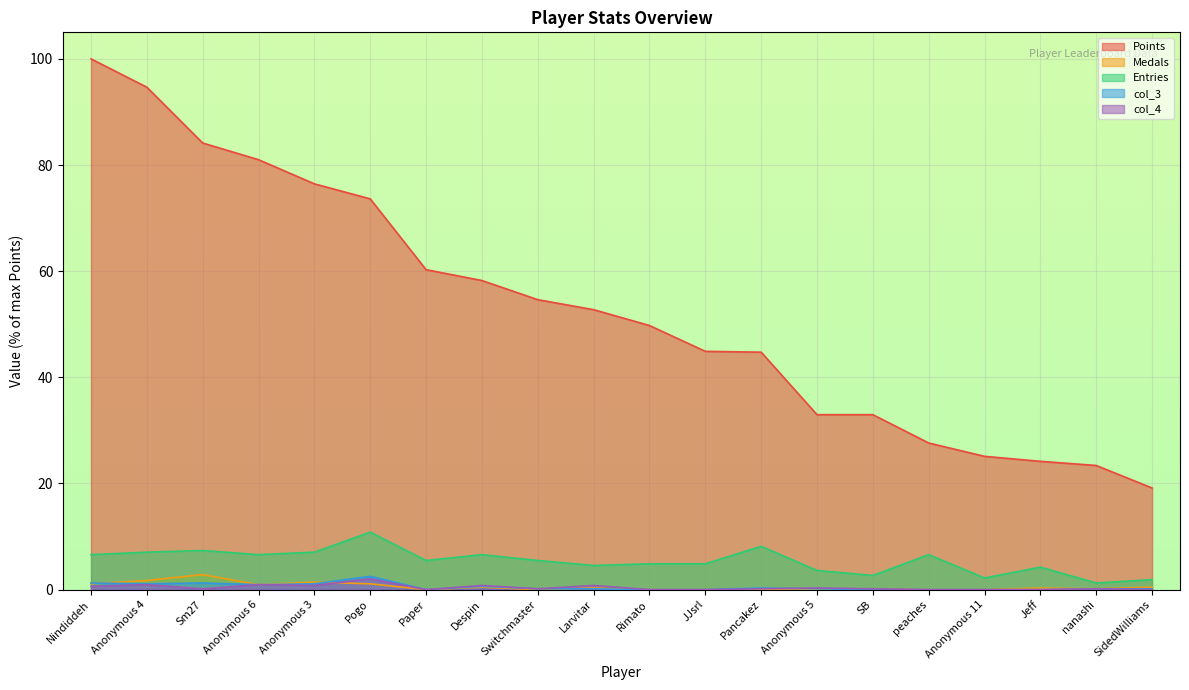

How many data points in col_4 are above 0?

13